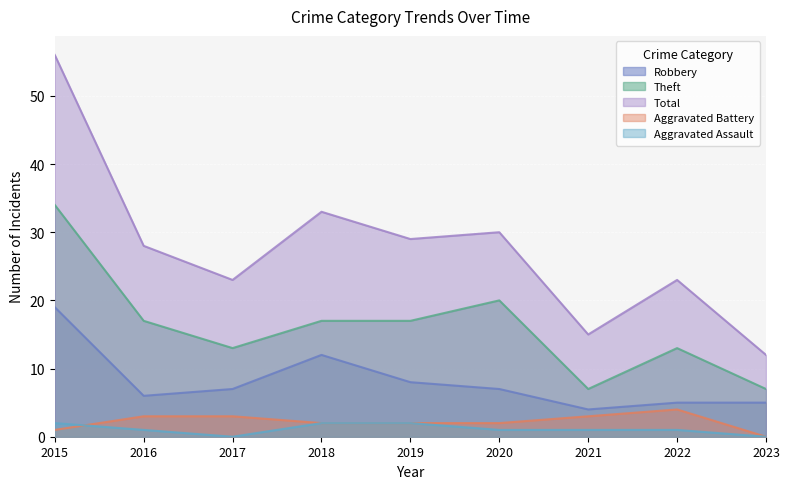

At how many categories does at least one series exceed 19?

7